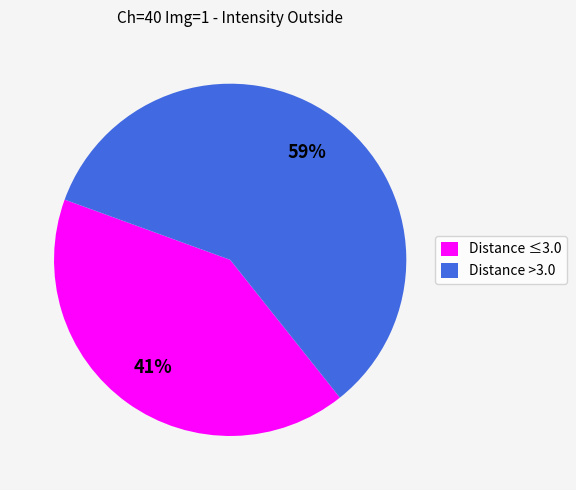

Count the number of slices in the pie.

2